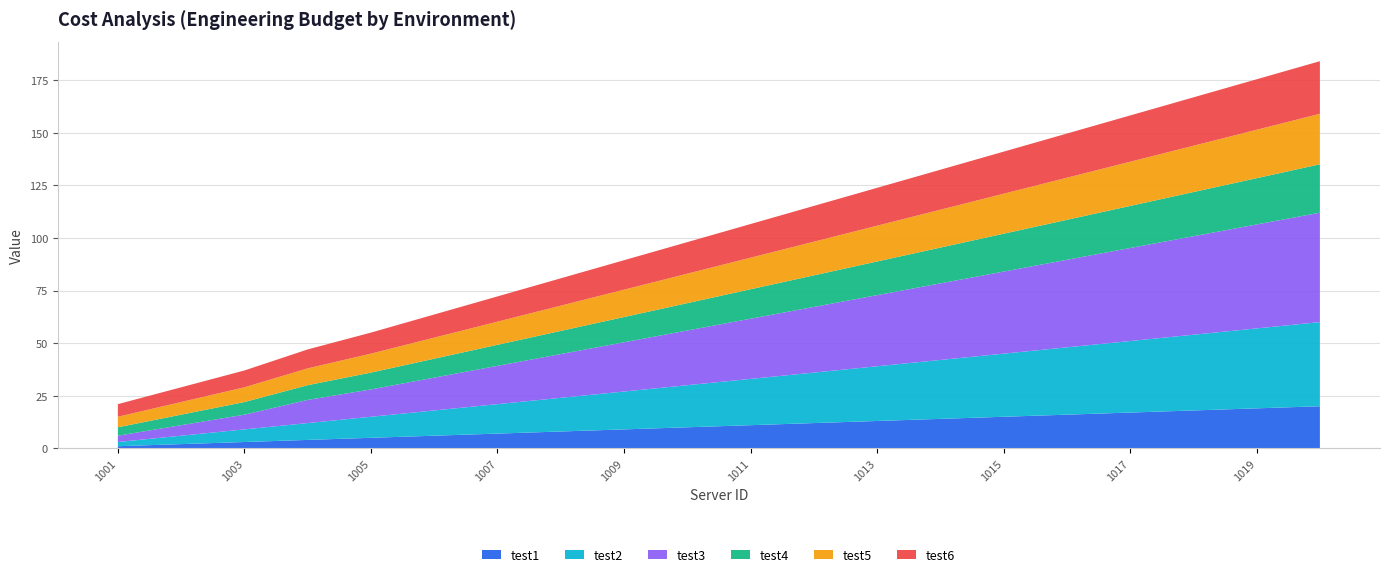

Reading left to right, list all the values displayed in this chart.

test1: 1001=1.0	1002=2.0	1003=3.0	1004=4.0	1005=5.0	1006=6.0	1007=7.0	1008=8.0	1009=9.0	1010=10.0	1011=11.0	1012=12.0	1013=13.0	1014=14.0	1015=15.0	1016=16.0	1017=17.0	1018=18.0	1019=19.0	1020=20.0
test2: 1001=2.0	1002=4.0	1003=6.0	1004=8.0	1005=10.0	1006=12.0	1007=14.0	1008=16.0	1009=18.0	1010=20.0	1011=22.0	1012=24.0	1013=26.0	1014=28.0	1015=30.0	1016=32.0	1017=34.0	1018=36.0	1019=38.0	1020=40.0
test3: 1001=3.0	1002=5.0	1003=7.0	1004=11.0	1005=13.0	1006=15.6	1007=18.2	1008=20.8	1009=23.4	1010=26.0	1011=28.6	1012=31.2	1013=33.8	1014=36.4	1015=39.0	1016=41.6	1017=44.2	1018=46.8	1019=49.4	1020=52.0
test4: 1001=4.0	1002=5.0	1003=6.0	1004=7.0	1005=8.0	1006=9.0	1007=10.0	1008=11.0	1009=12.0	1010=13.0	1011=14.0	1012=15.0	1013=16.0	1014=17.0	1015=18.0	1016=19.0	1017=20.0	1018=21.0	1019=22.0	1020=23.0
test5: 1001=5.0	1002=6.0	1003=7.0	1004=8.0	1005=9.0	1006=10.0	1007=11.0	1008=12.0	1009=13.0	1010=14.0	1011=15.0	1012=16.0	1013=17.0	1014=18.0	1015=19.0	1016=20.0	1017=21.0	1018=22.0	1019=23.0	1020=24.0
test6: 1001=6.0	1002=7.0	1003=8.0	1004=9.0	1005=10.0	1006=11.0	1007=12.0	1008=13.0	1009=14.0	1010=15.0	1011=16.0	1012=17.0	1013=18.0	1014=19.0	1015=20.0	1016=21.0	1017=22.0	1018=23.0	1019=24.0	1020=25.0